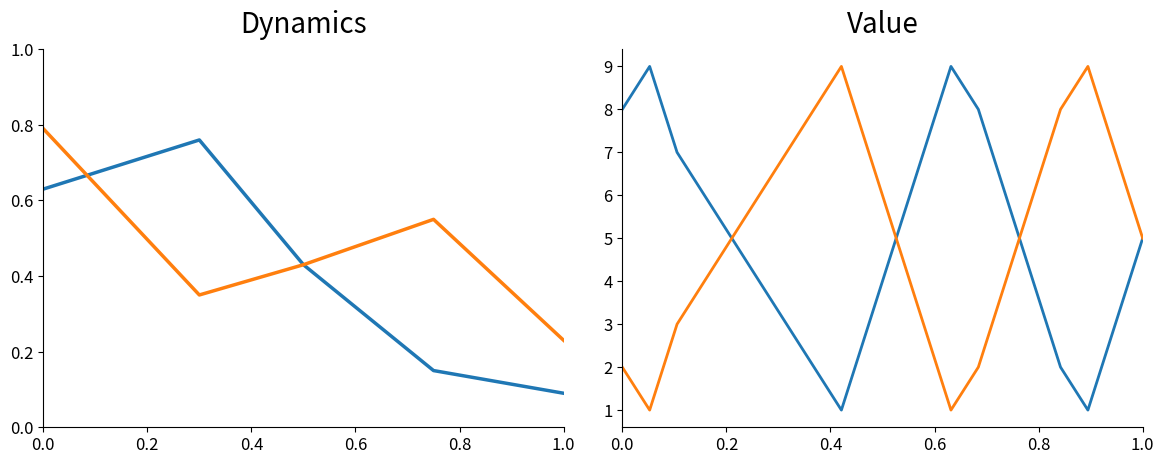

What is the difference between the maximum and minimum values in the Democrat series?

8